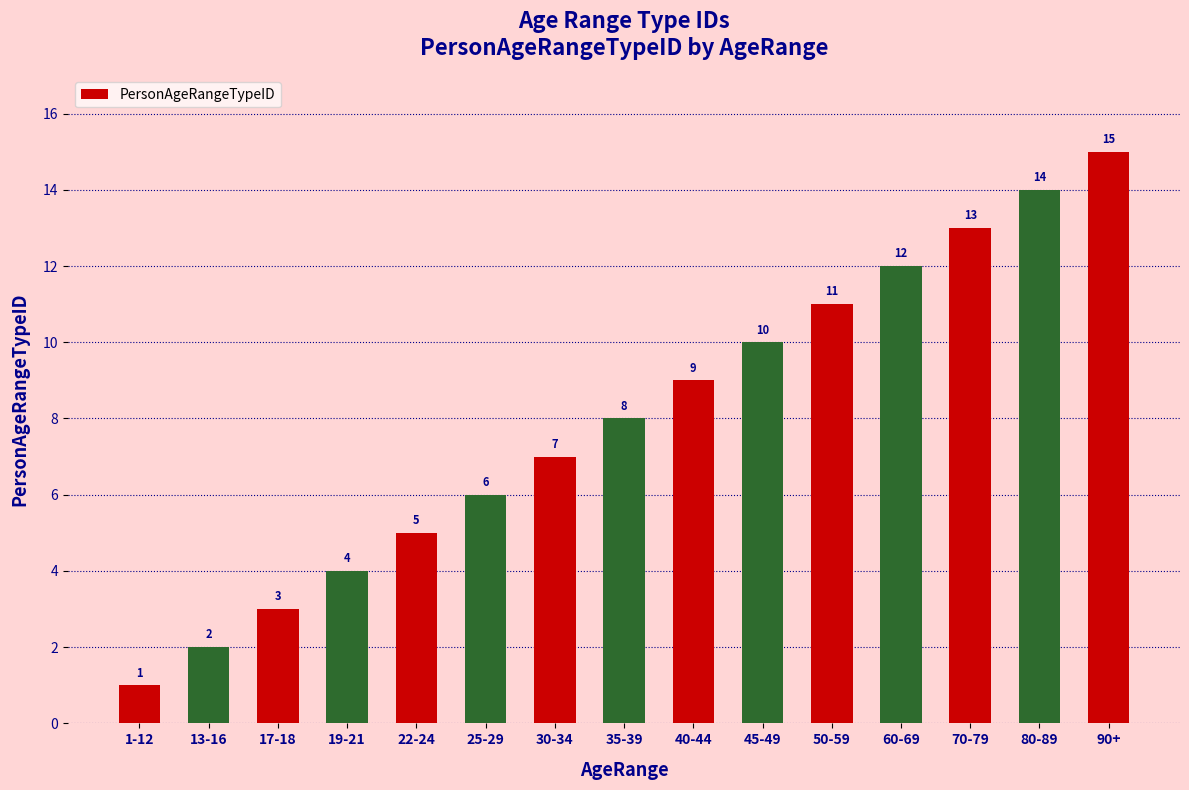

The chart shows a value of 5 at 60-69. True or false?

False